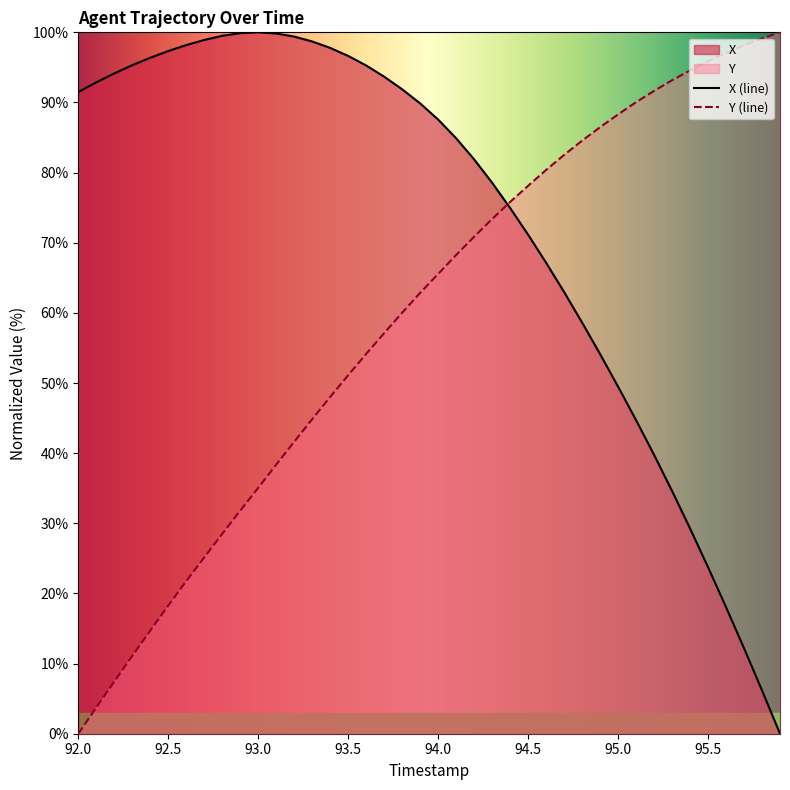

Is the value of Y at 92.3 greater than the value of X at 93.5?

No